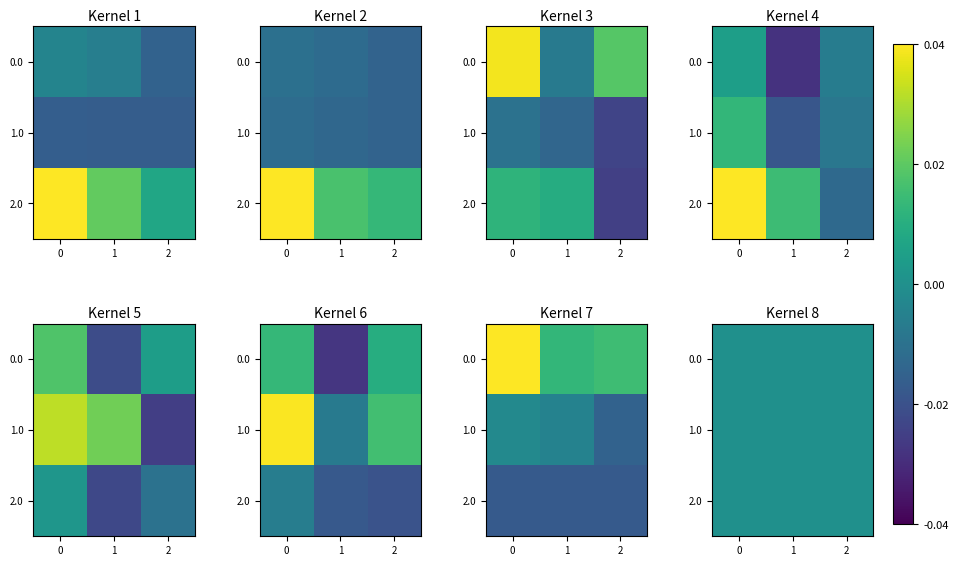

The P series shows 0.7 at 0. True or false?

True